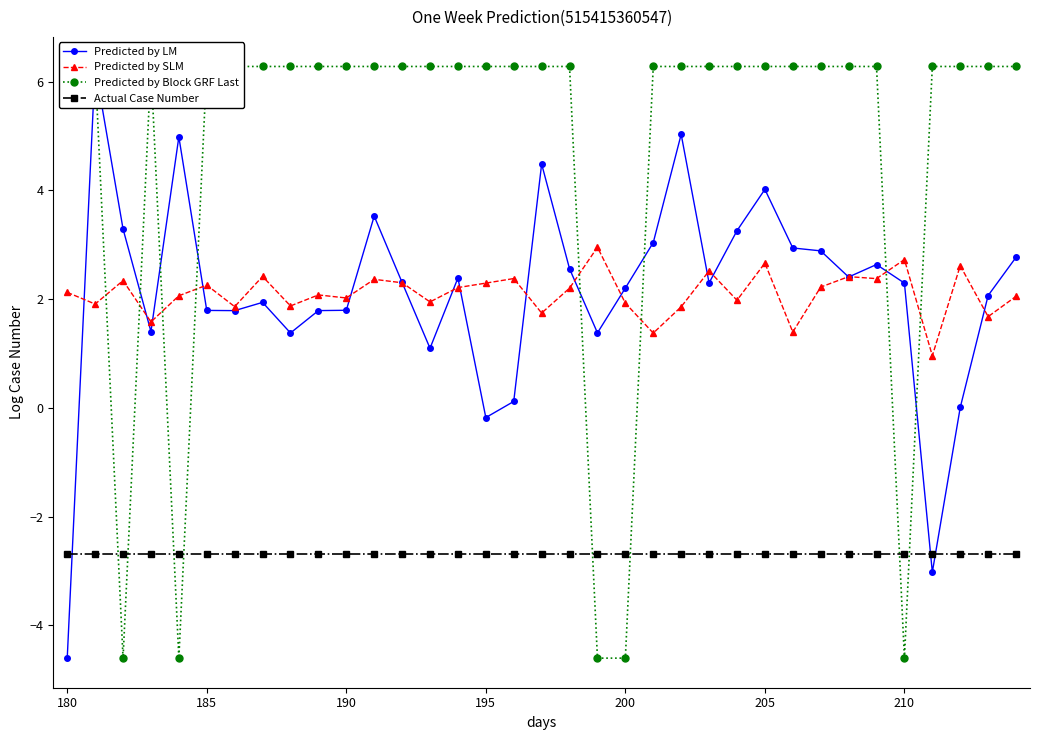

Reading right to left, extract all data points from this chart.

Predicted by LM: 2.8	2.1	0.0	-3.0	2.3	2.6	2.4	2.9	2.9	4.0	3.3	2.3	5.0	3.0	2.2	1.4	2.6	4.5	0.1	-0.2	2.4	1.1	2.3	3.5	1.8	1.8	1.4	1.9	1.8	1.8	5.0	1.4	3.3	6.3	-4.6
Predicted by SLM: 2.1	1.7	2.6	1.0	2.7	2.4	2.4	2.2	1.4	2.7	2.0	2.5	1.9	1.4	1.9	3.0	2.2	1.7	2.4	2.3	2.2	1.9	2.3	2.4	2.0	2.1	1.9	2.4	1.9	2.3	2.1	1.6	2.3	1.9	2.1
Predicted by Block GRF Last: 6.3	6.3	6.3	6.3	-4.6	6.3	6.3	6.3	6.3	6.3	6.3	6.3	6.3	6.3	-4.6	-4.6	6.3	6.3	6.3	6.3	6.3	6.3	6.3	6.3	6.3	6.3	6.3	6.3	6.3	6.3	-4.6	6.3	-4.6	6.3	6.3
Actual Case Number: -2.7	-2.7	-2.7	-2.7	-2.7	-2.7	-2.7	-2.7	-2.7	-2.7	-2.7	-2.7	-2.7	-2.7	-2.7	-2.7	-2.7	-2.7	-2.7	-2.7	-2.7	-2.7	-2.7	-2.7	-2.7	-2.7	-2.7	-2.7	-2.7	-2.7	-2.7	-2.7	-2.7	-2.7	-2.7